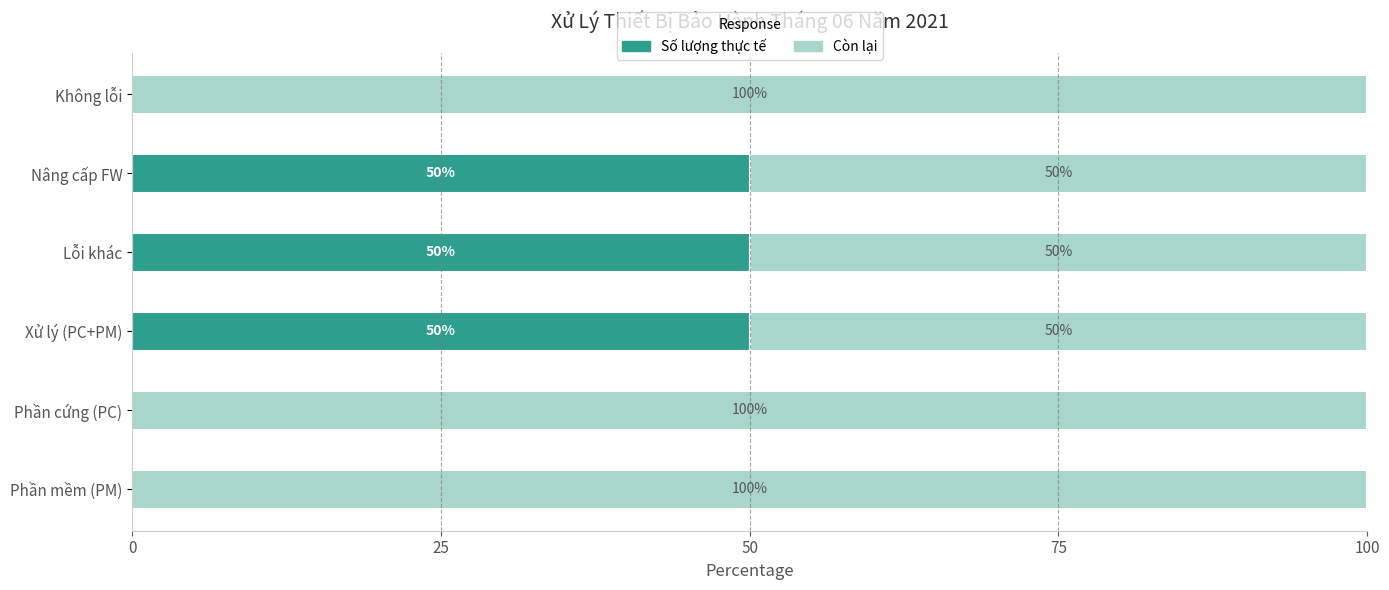

At which category does the chart reach its peak across all series?

Xử lý (PC+PM)